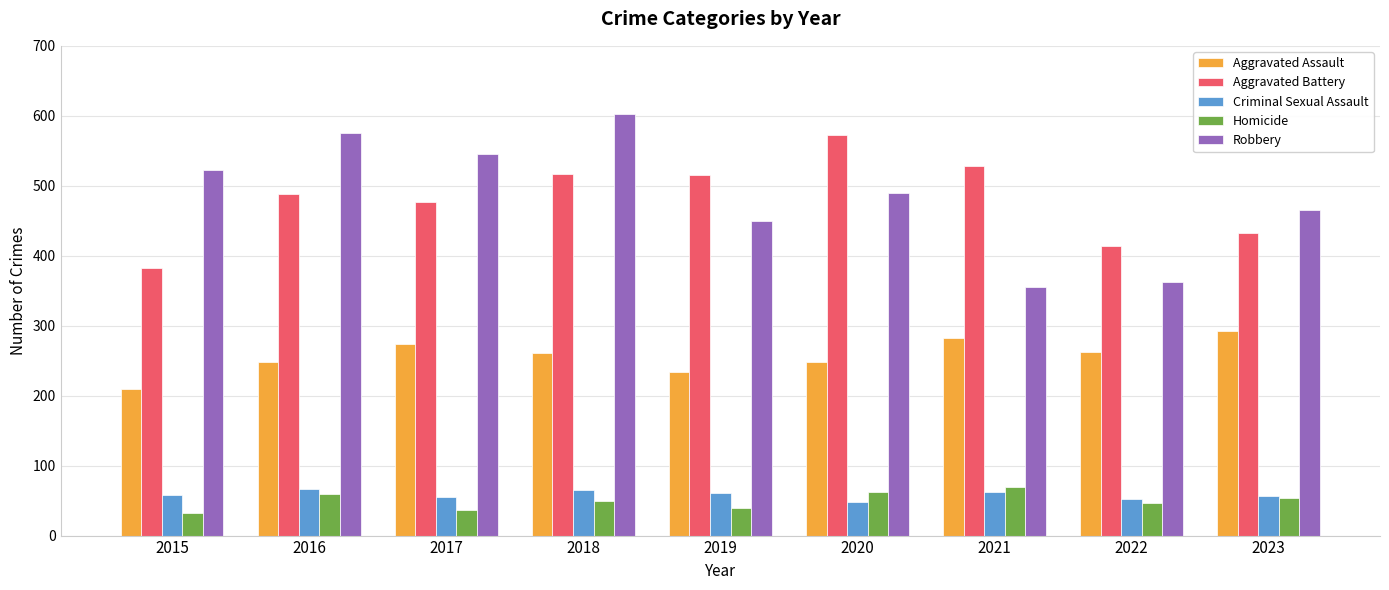

The value of Homicide at 2019 is 40. True or false?

True